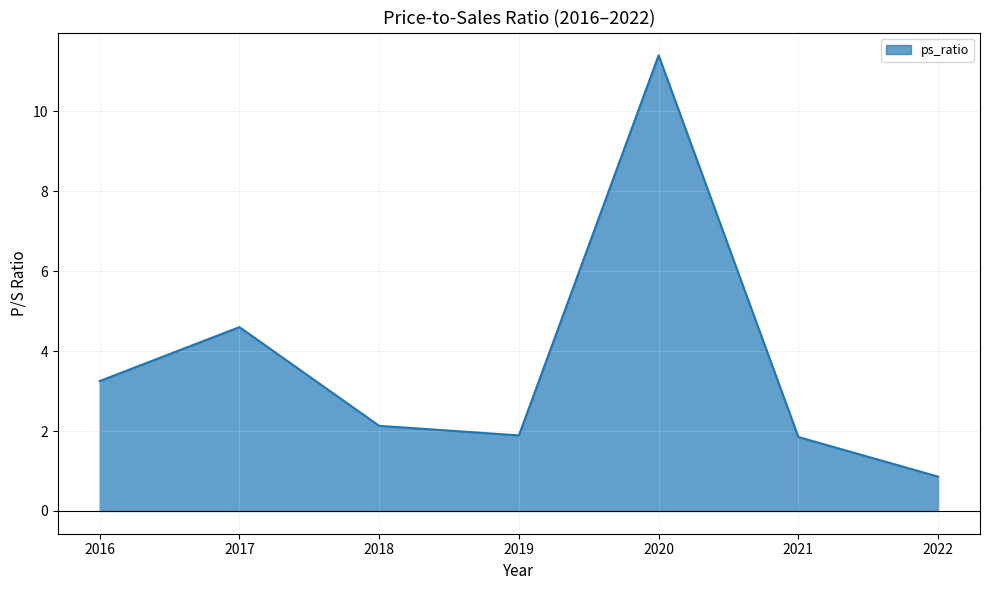

Count the number of categories in the chart.

7